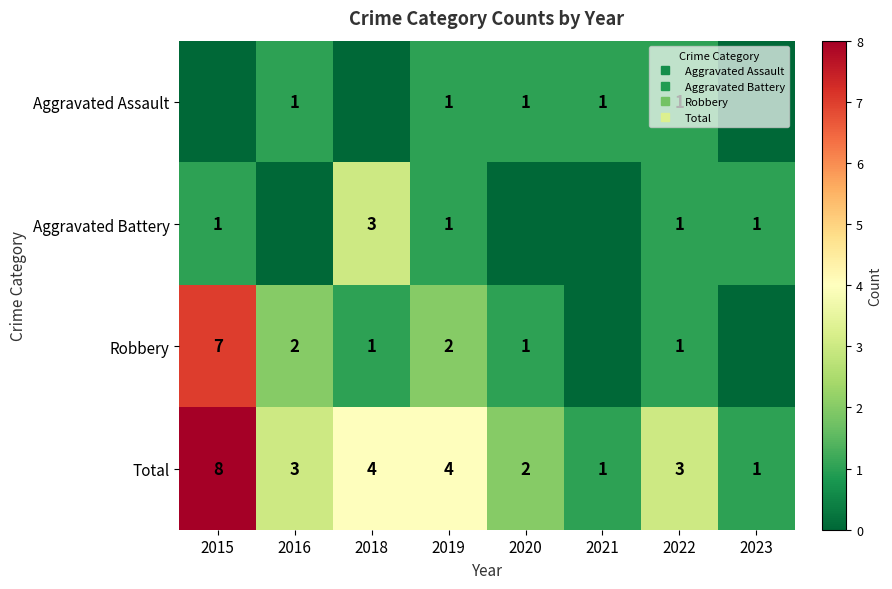

At 2019, list the series in order from smallest to largest.

Aggravated Assault, Aggravated Battery, Robbery, Total